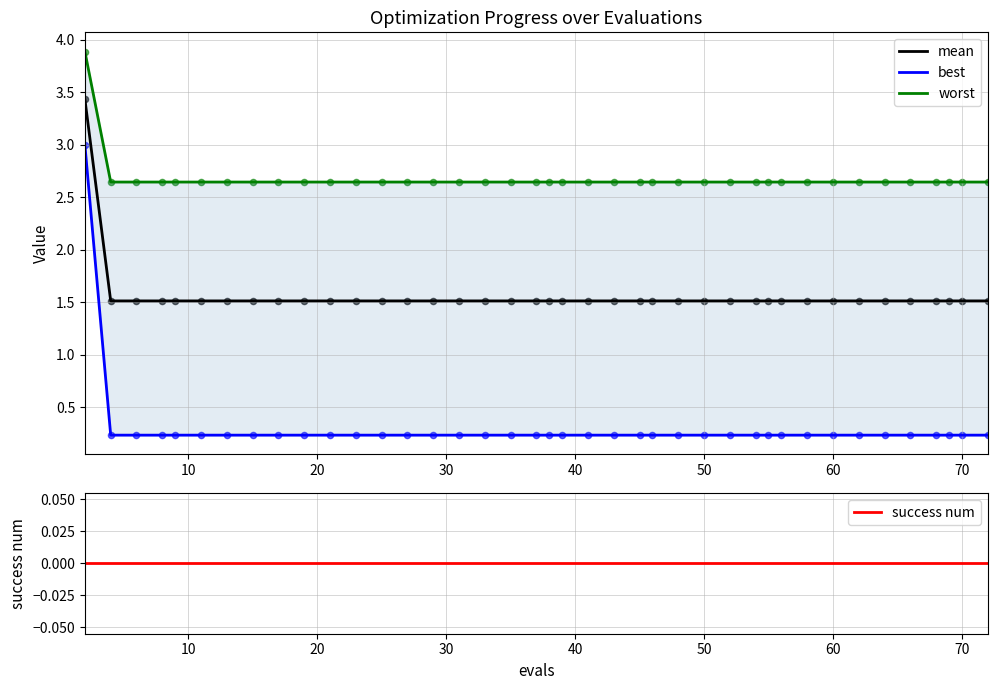

Which series has the widest spread of Y values?

best